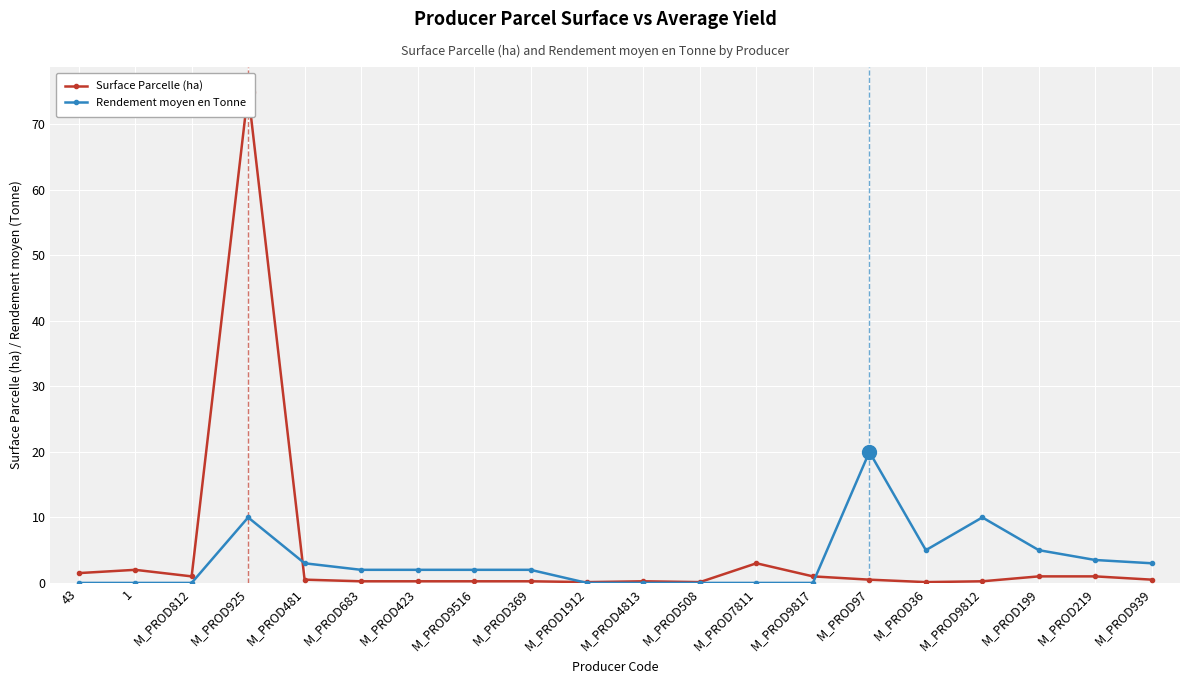

What position from the left is 43?

1